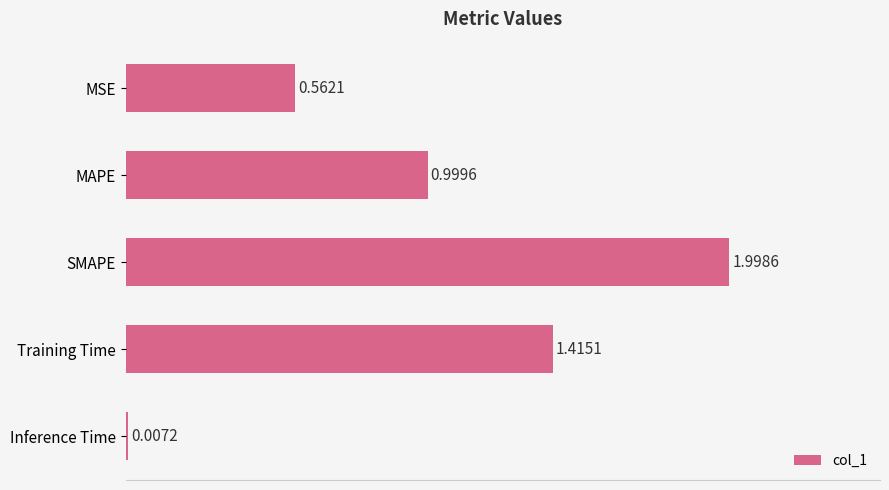

What is the sum of all values?

5.0